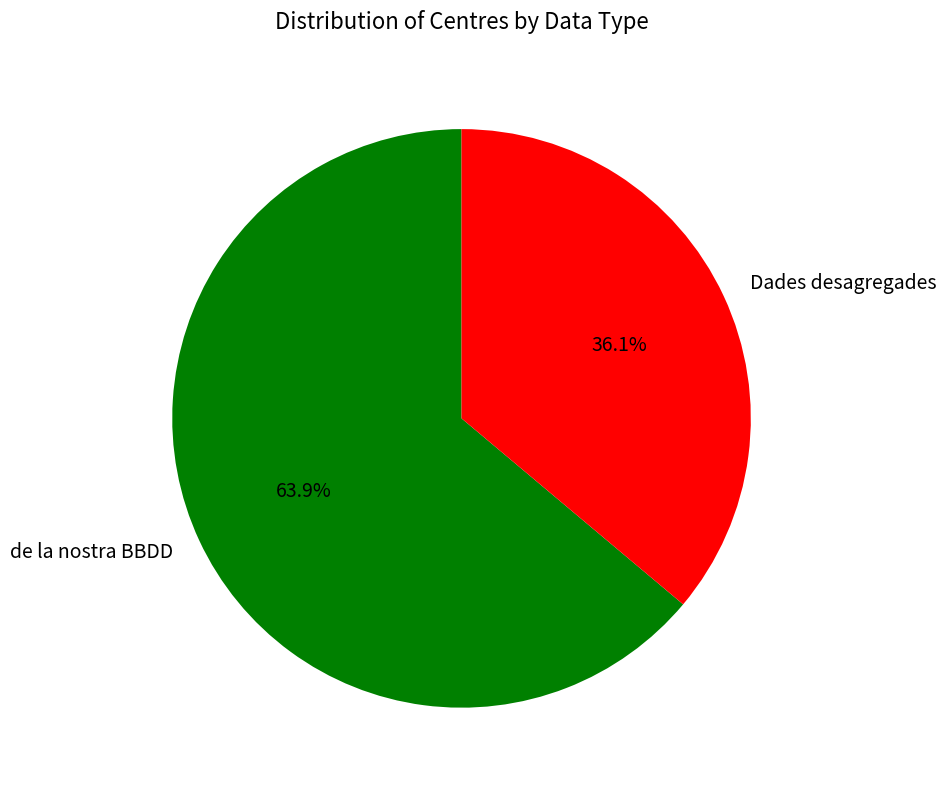

Between Dades desagregades and de la nostra BBDD, which is larger?

de la nostra BBDD